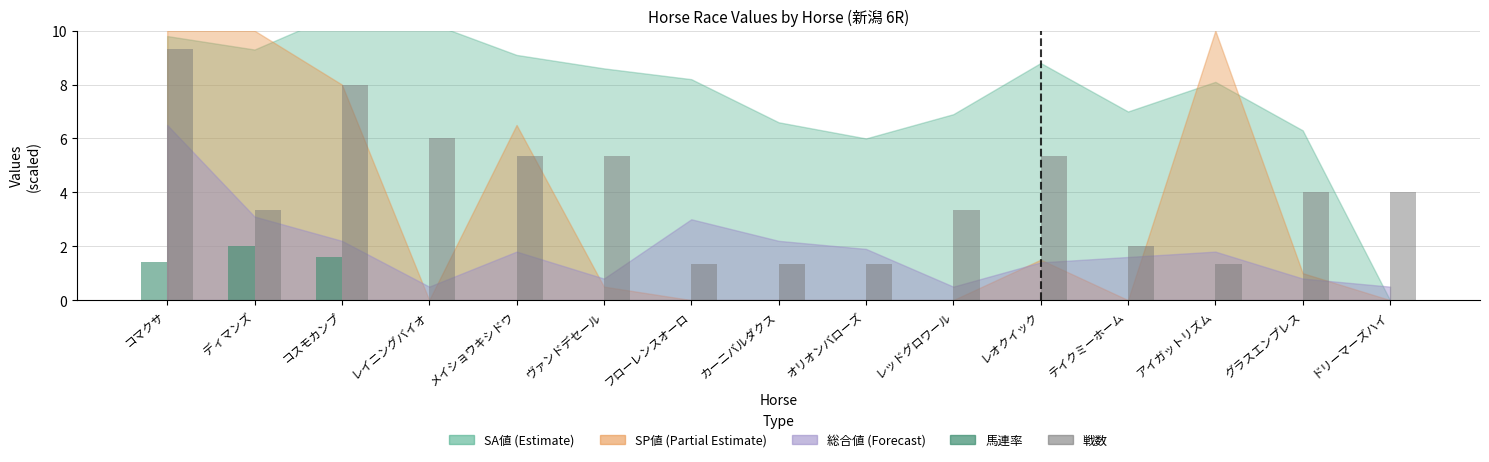

The value of 戦数 at グラスエンプレス is 2.3. True or false?

False